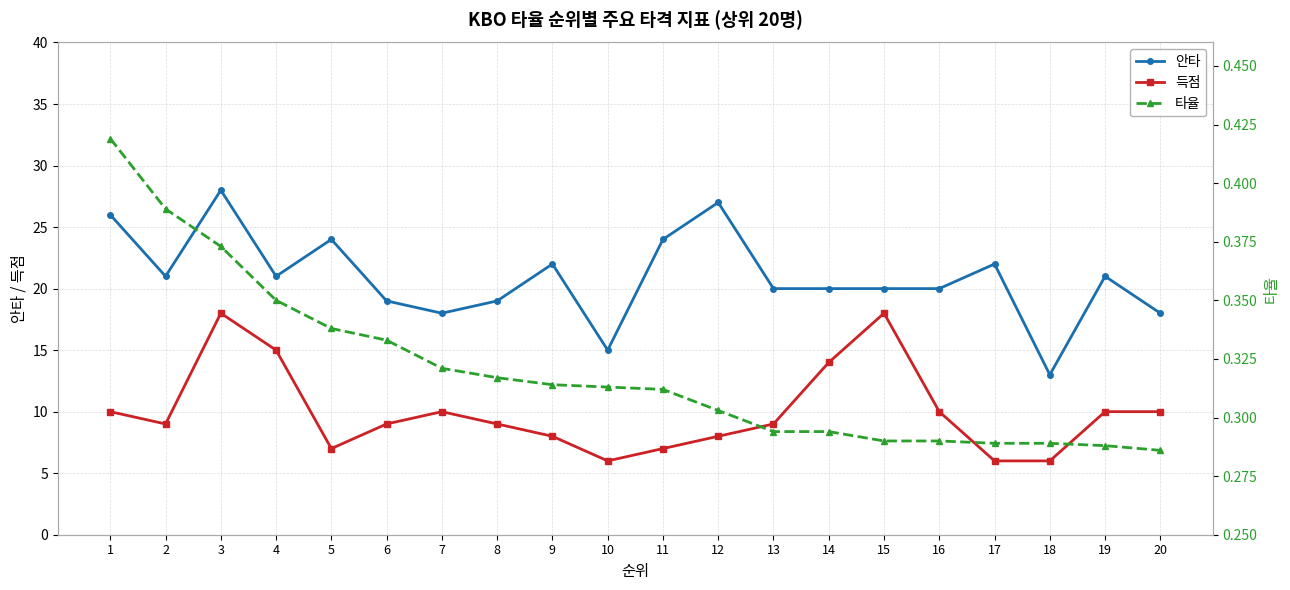

Reading left to right, transcribe all the data shown in this chart.

안타: 1=26.0	2=21.0	3=28.0	4=21.0	5=24.0	6=19.0	7=18.0	8=19.0	9=22.0	10=15.0	11=24.0	12=27.0	13=20.0	14=20.0	15=20.0	16=20.0	17=22.0	18=13.0	19=21.0	20=18.0
득점: 1=10.0	2=9.0	3=18.0	4=15.0	5=7.0	6=9.0	7=10.0	8=9.0	9=8.0	10=6.0	11=7.0	12=8.0	13=9.0	14=14.0	15=18.0	16=10.0	17=6.0	18=6.0	19=10.0	20=10.0
타율: 1=0.4	2=0.4	3=0.4	4=0.3	5=0.3	6=0.3	7=0.3	8=0.3	9=0.3	10=0.3	11=0.3	12=0.3	13=0.3	14=0.3	15=0.3	16=0.3	17=0.3	18=0.3	19=0.3	20=0.3